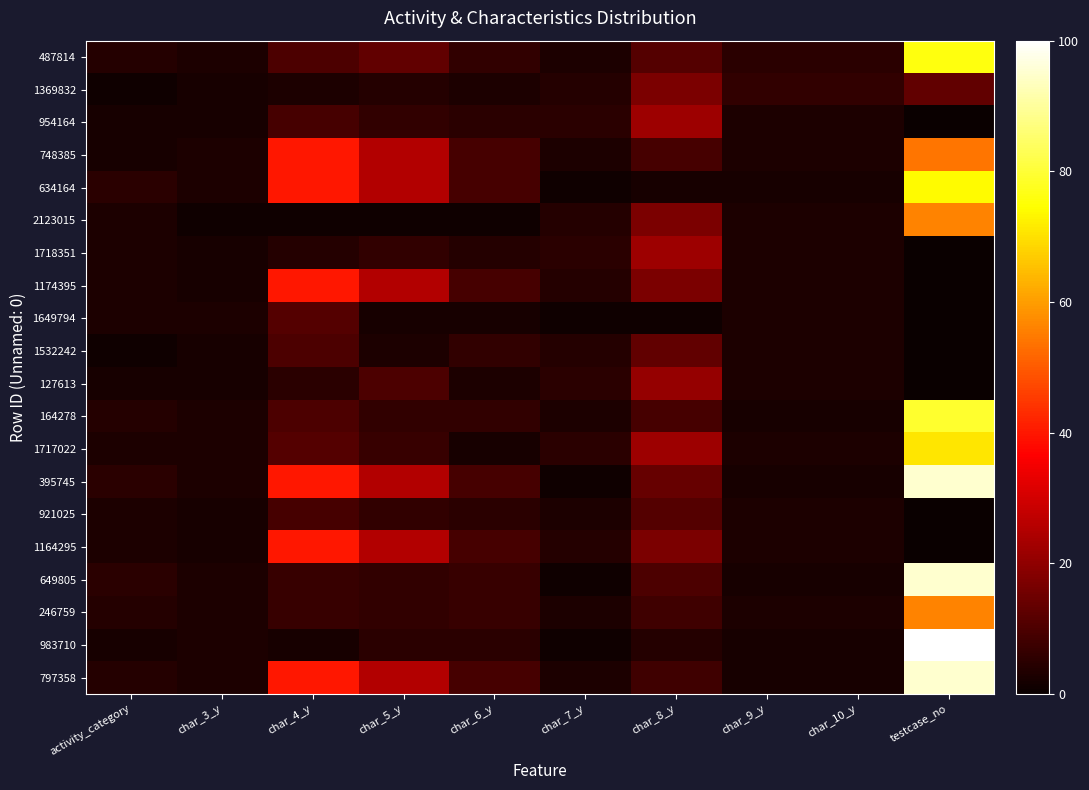

At which category is the sum across all series the highest?

testcase_no